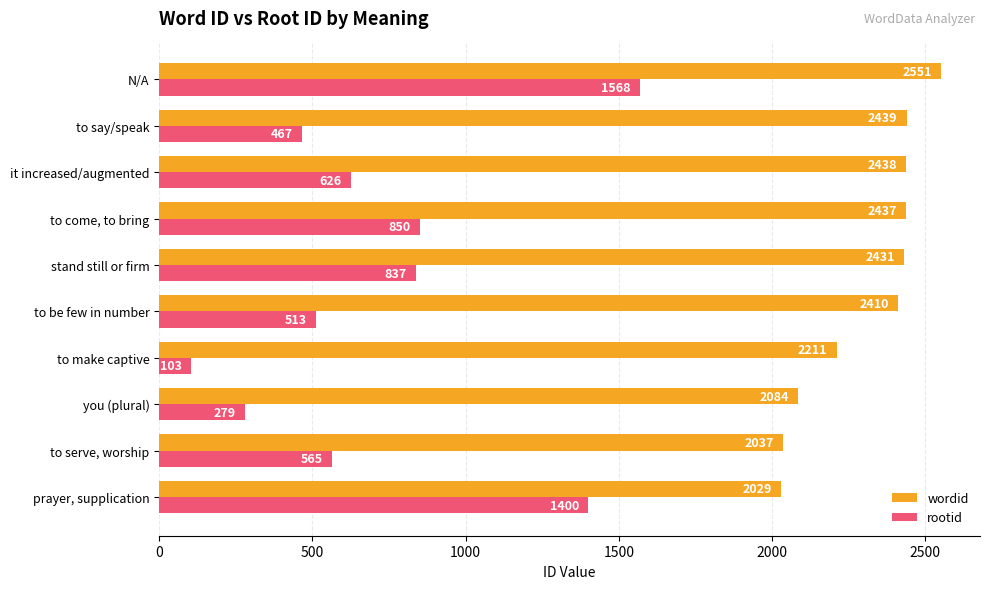

Between stand still or firm and it increased/augmented, which series saw the biggest shift?

rootid